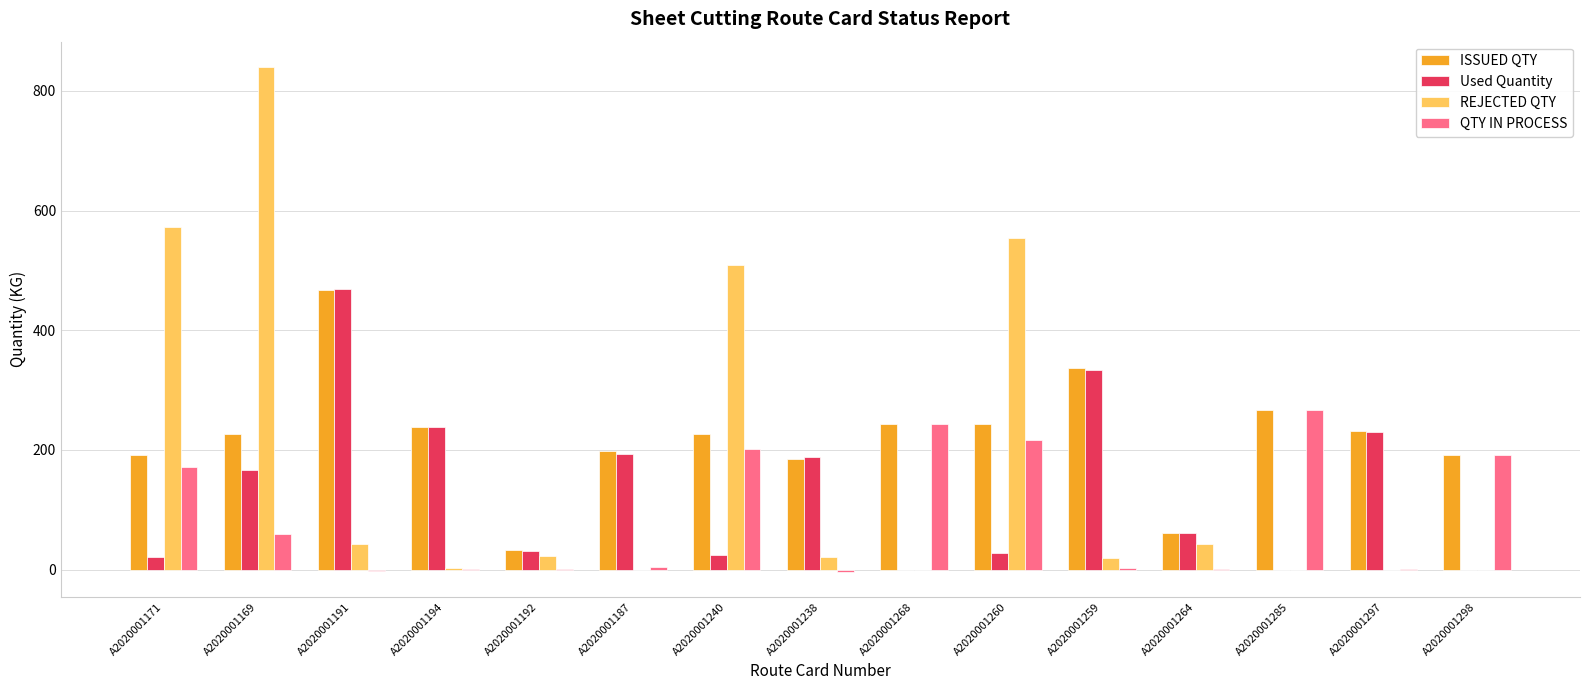

What is the total value across all series at A2020001169?

1292.0